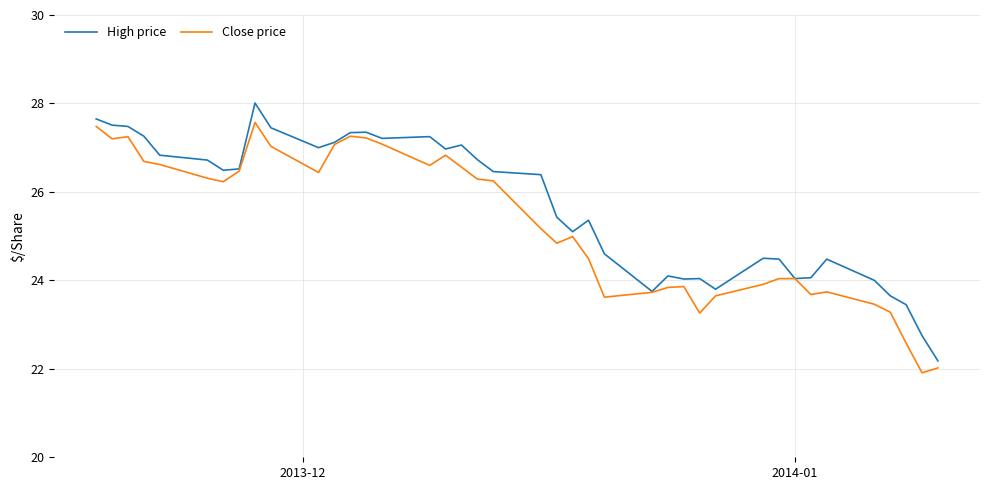

Which series has the largest total across all categories?

High price